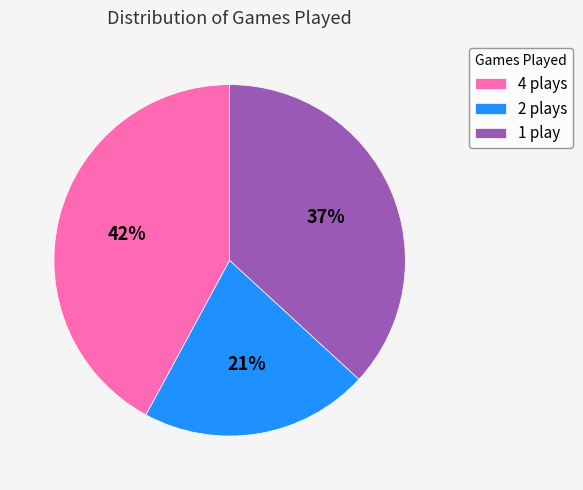

Does any single category account for the majority?

No